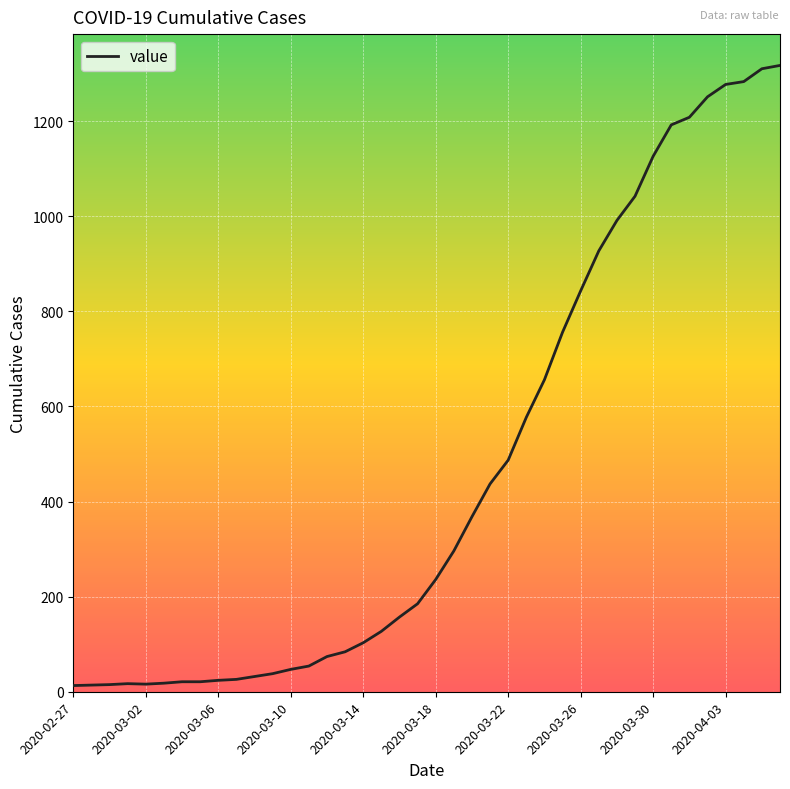

What is the greatest value displayed?

1317